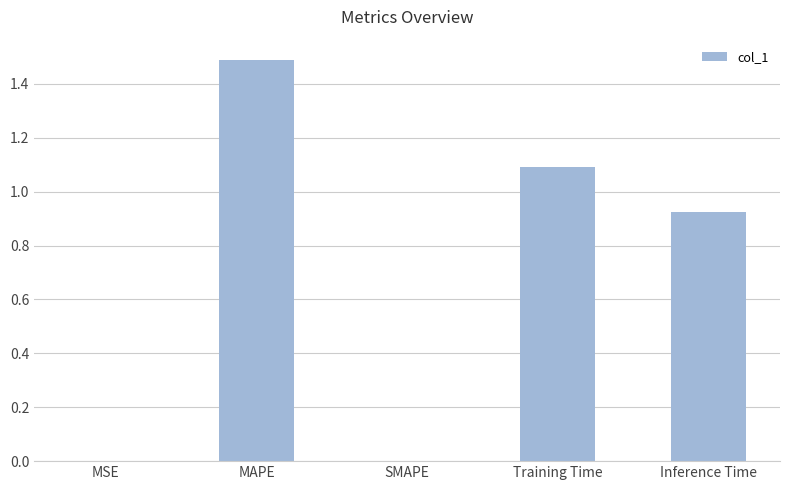

What is the sum of all values?

3.5